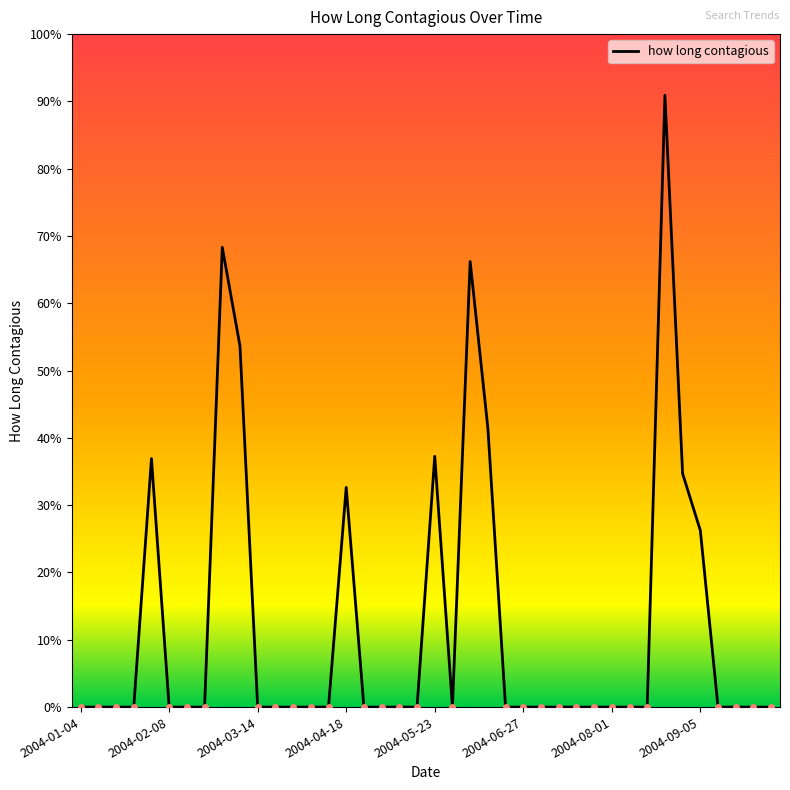

Is this an area chart (filled region under the line)?

No